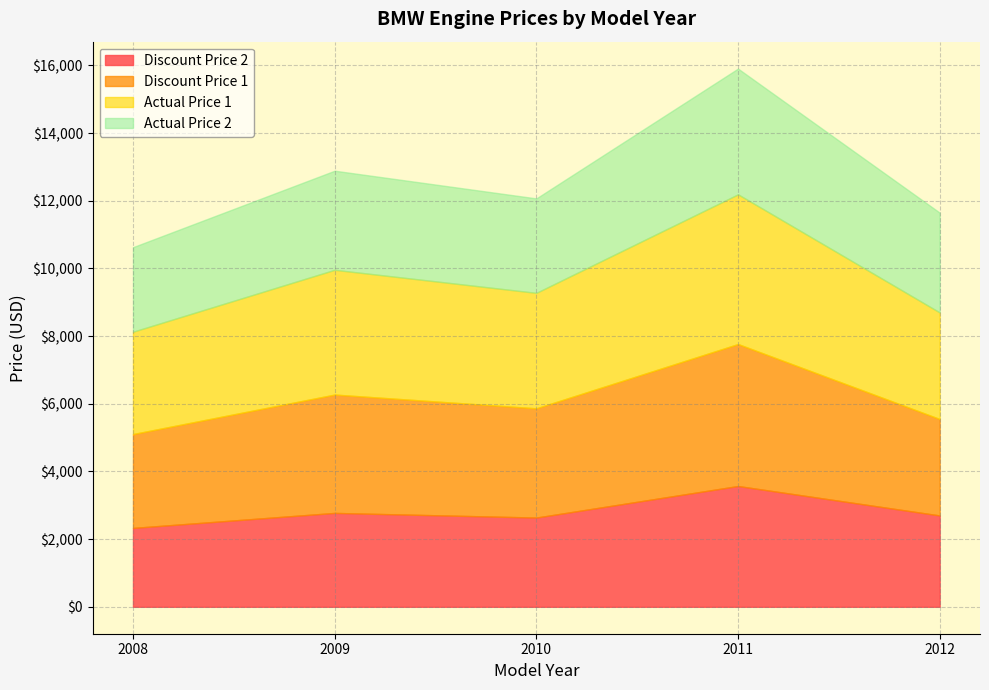

True or false: Actual Price 1 and Discount Price 2 cross at least once.

False